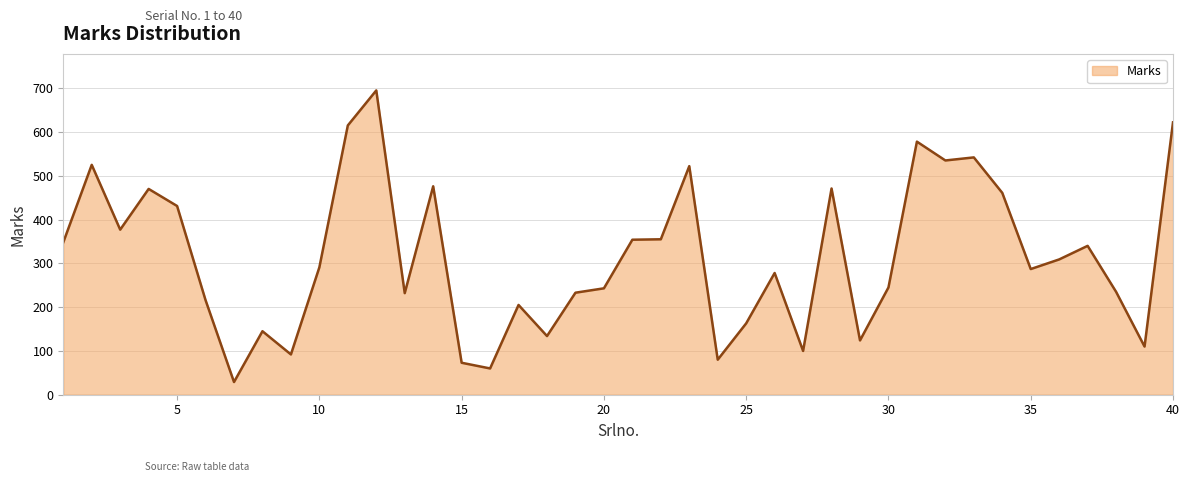

What is the difference between the maximum and minimum values?

666